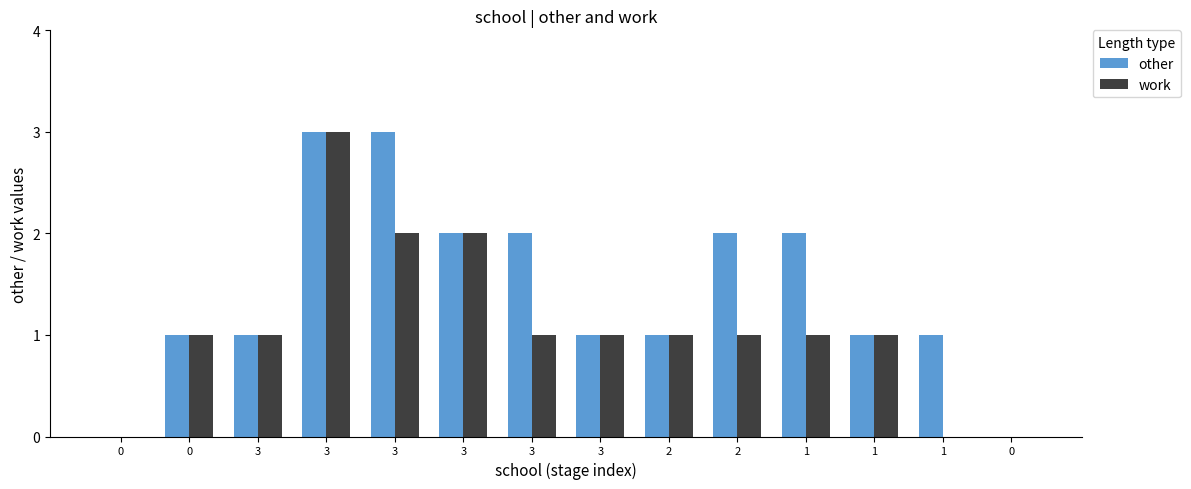

Are the bars horizontal?

No